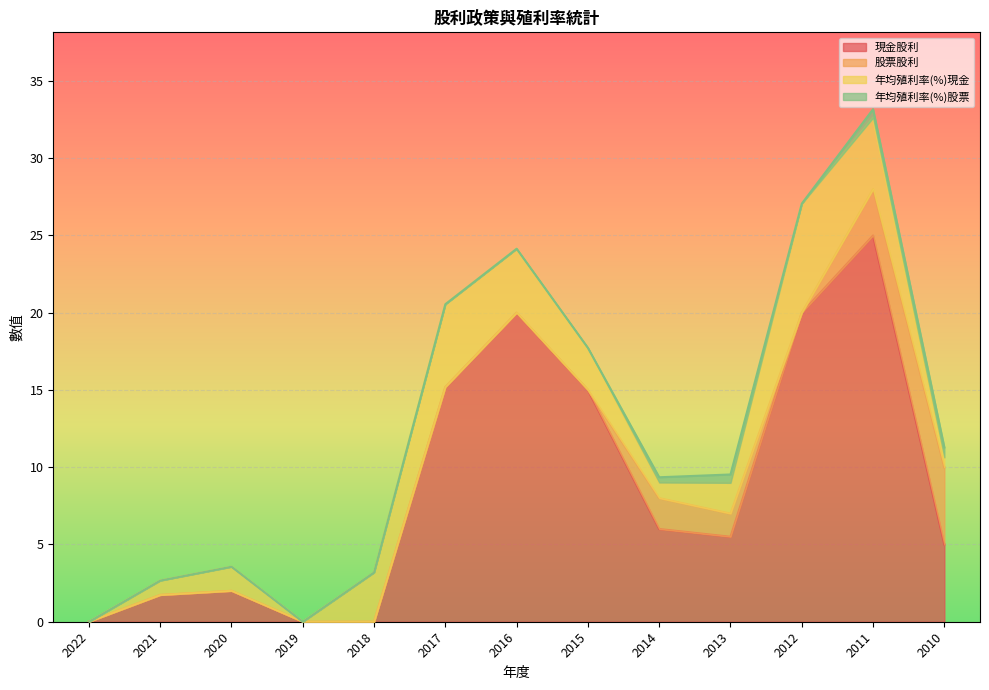

How many interior local valleys does the 年均殖利率(%)現金 series have?

2